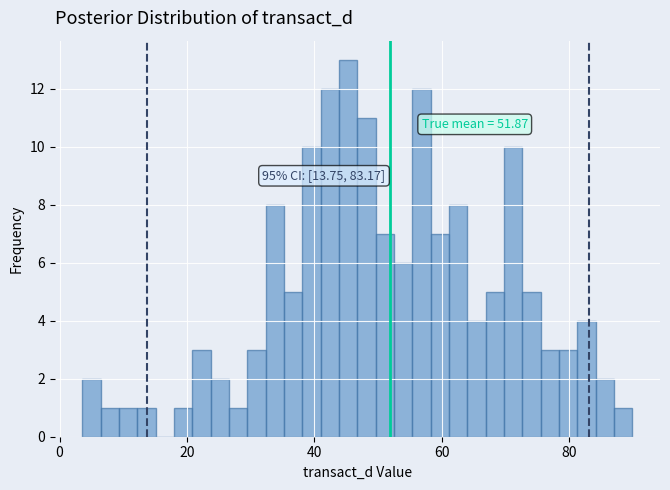

Around what value on the x-axis is the tallest bar? Give the approximate position of its centre, as read against the axis.

46